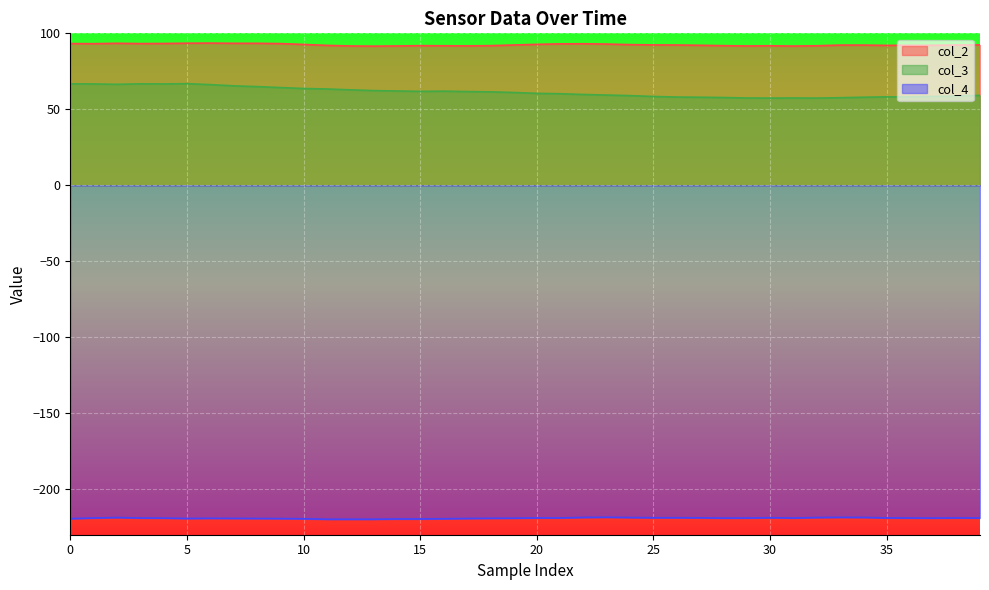

What is the minimum value for col_2?

91.6